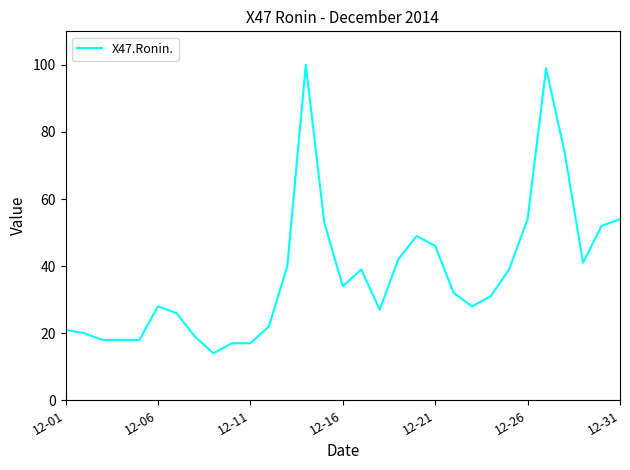

What is the difference between the maximum and minimum values?

86